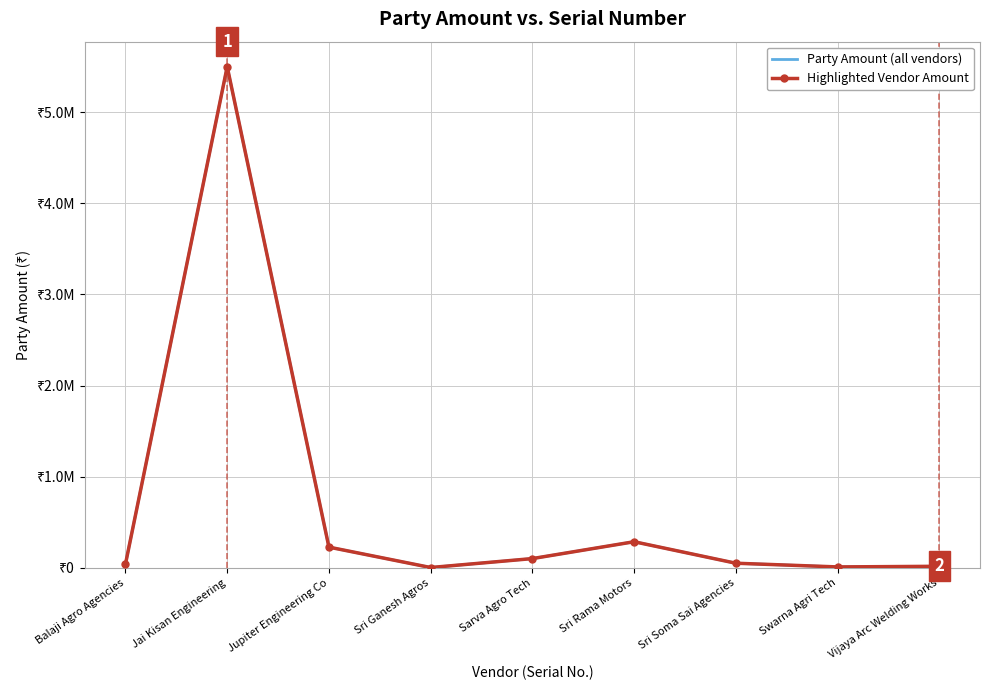

At which category does Highlighted Vendor Amount reach its first local valley?

Sri Ganesh Agros